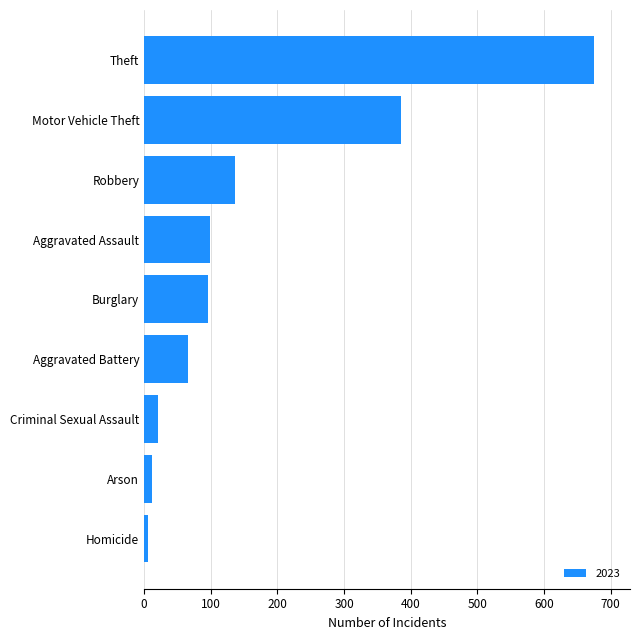

What is the difference between the second highest and minimum values?

379